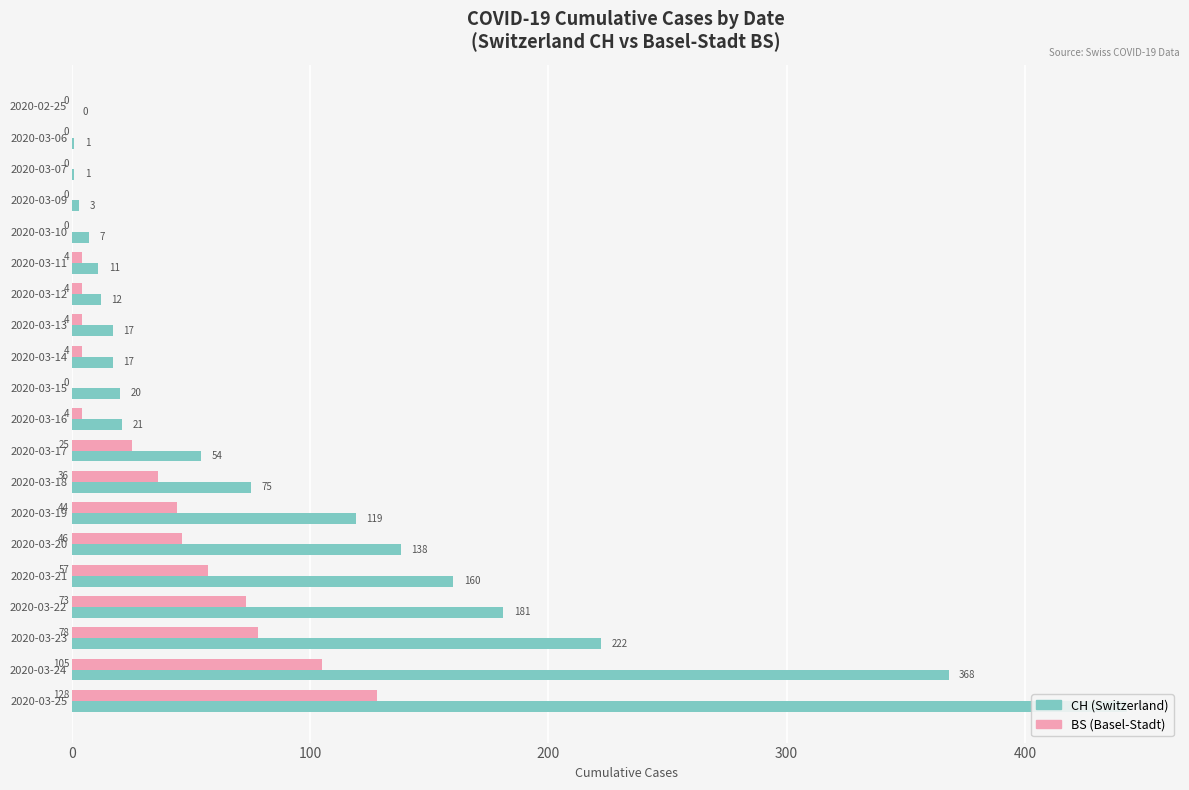

What is the maximum value shown in the chart?

443